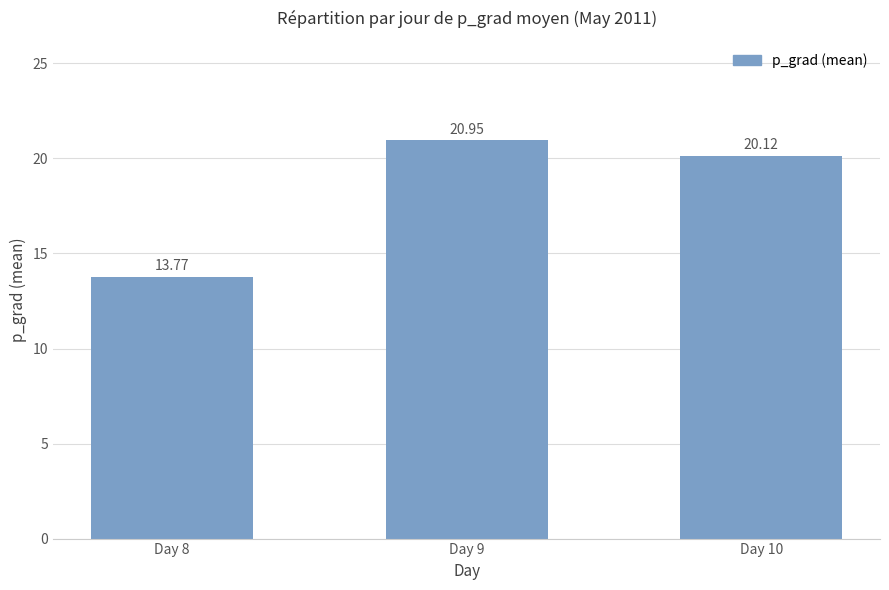

What is the value of the 1st bar from the left?

13.8